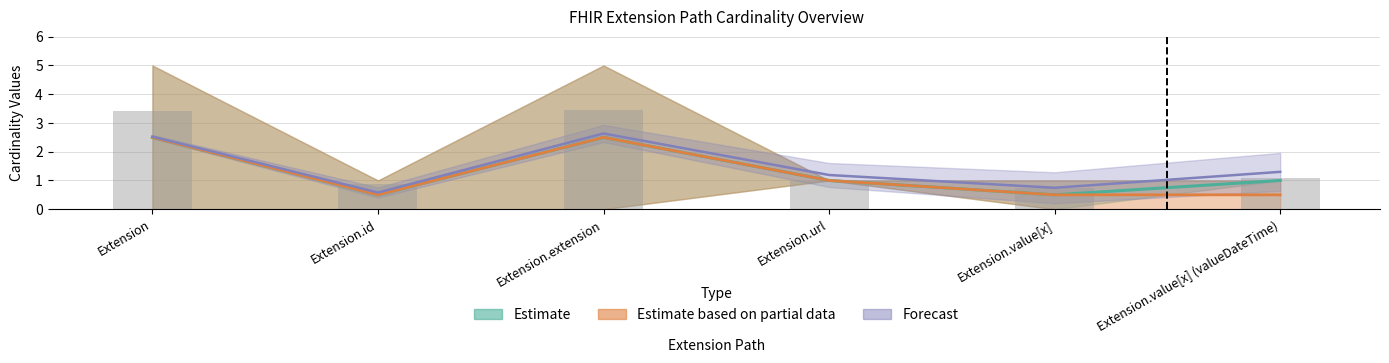

At which category does the chart reach its minimum across all series?

Extension.id